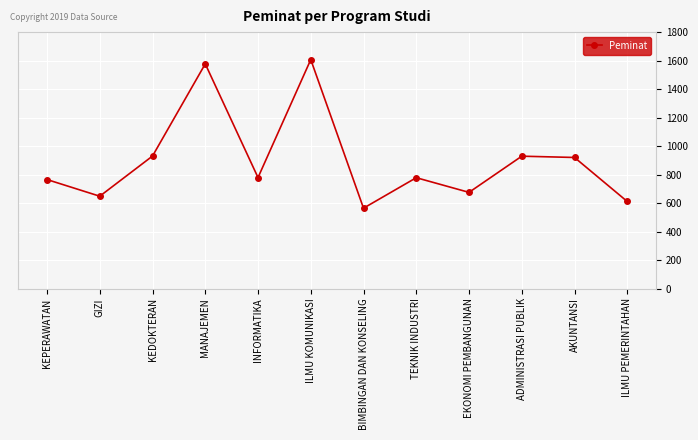

Between BIMBINGAN DAN KONSELING and ADMINISTRASI PUBLIK, which is larger?

ADMINISTRASI PUBLIK